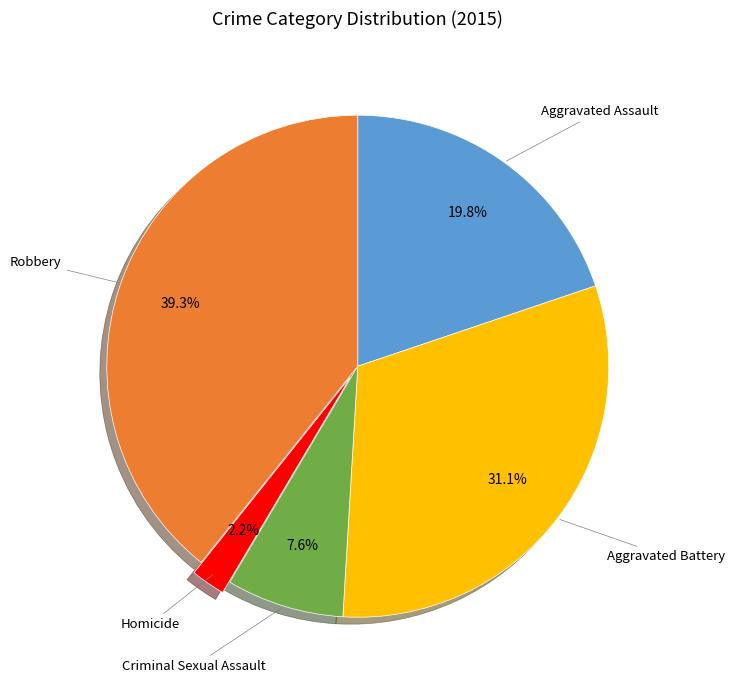

To the nearest percent, what portion does Aggravated Battery represent?

31%